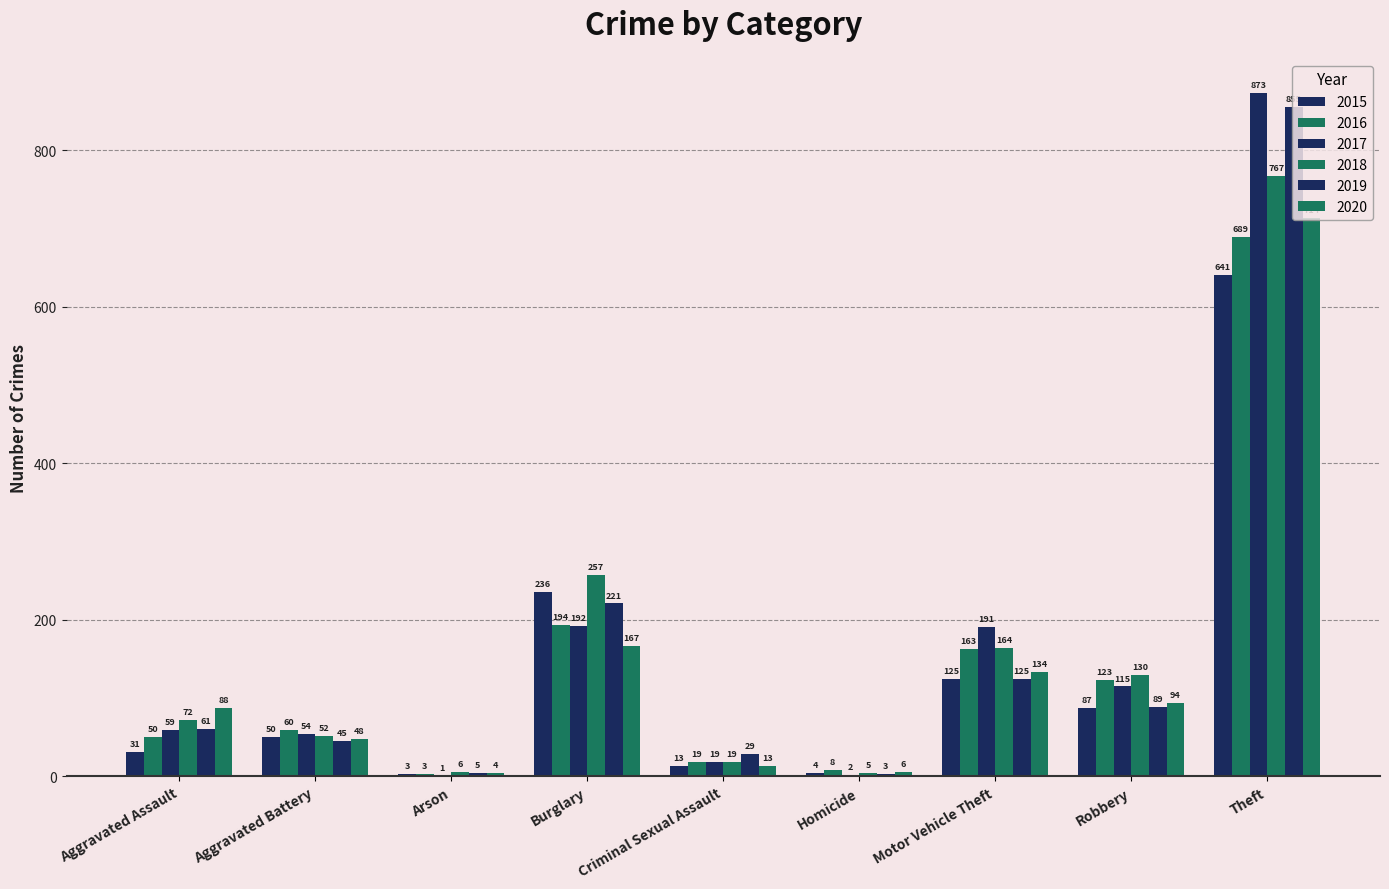

What is the difference between the 2020 values at Criminal Sexual Assault and Aggravated Battery?

35